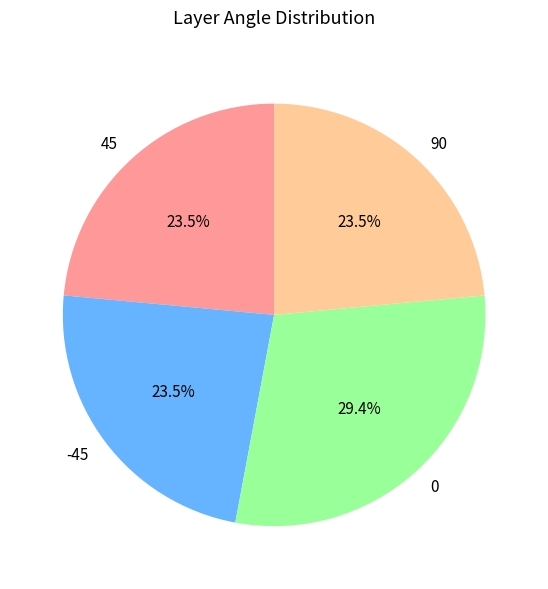

To the nearest percent, what is the difference between the largest and smallest slice percentages?

6%